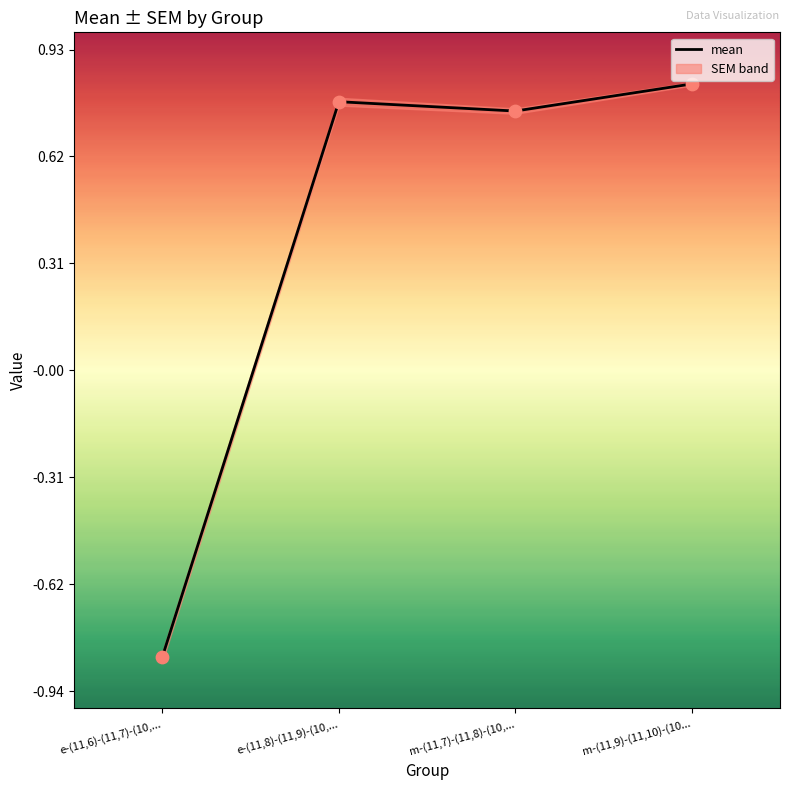

Between e-(11,8)-(11,9)-(10,... and m-(11,7)-(11,8)-(10,..., which is larger?

e-(11,8)-(11,9)-(10,...